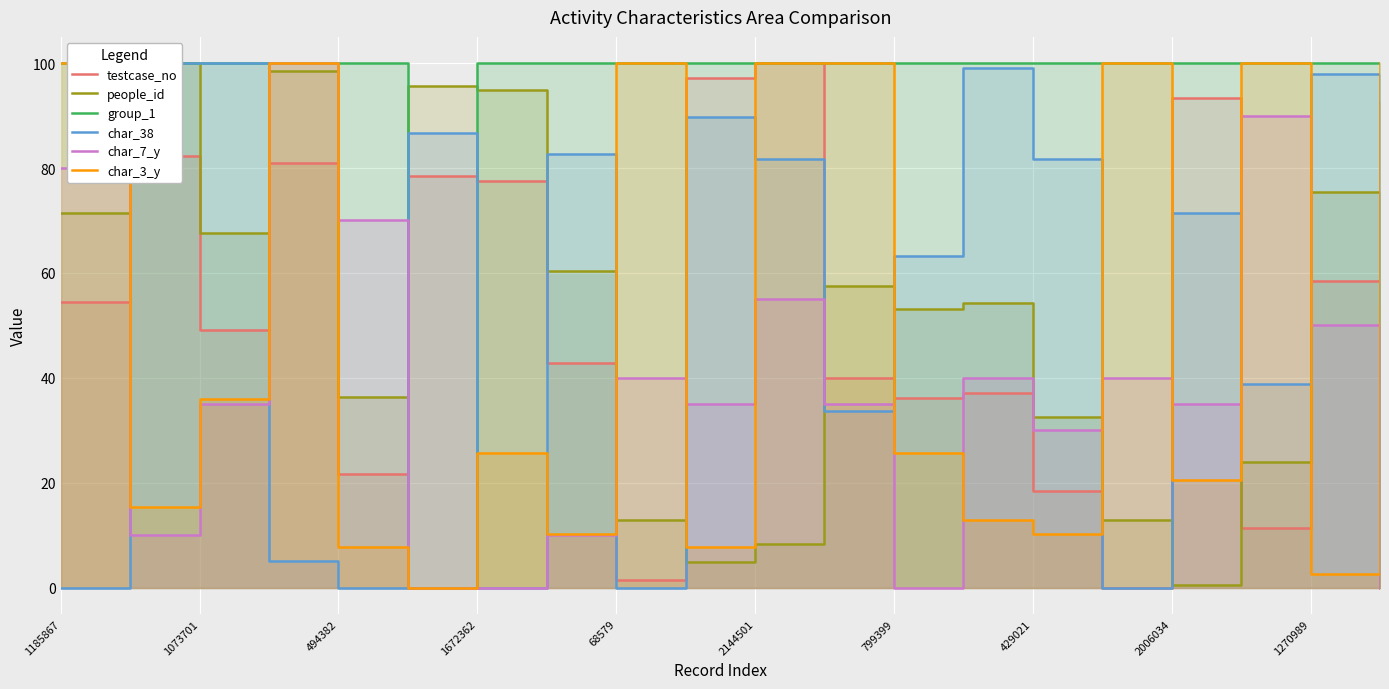

How many distinct data groups are displayed?

6